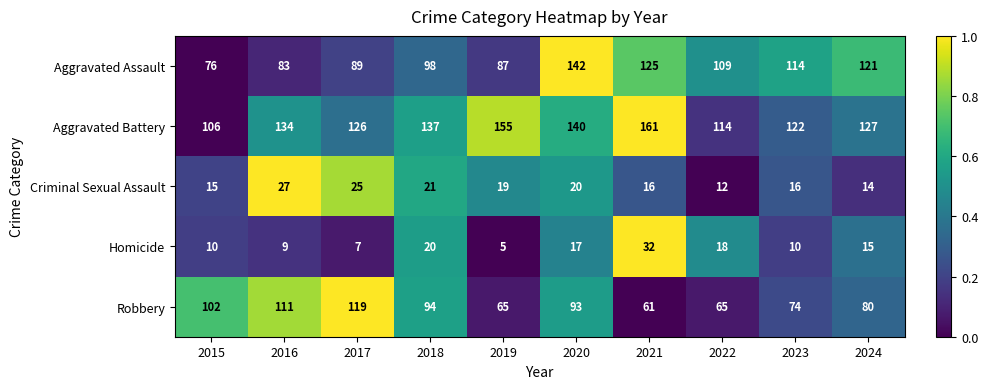

What is the difference between the highest and lowest values at 2015?

96